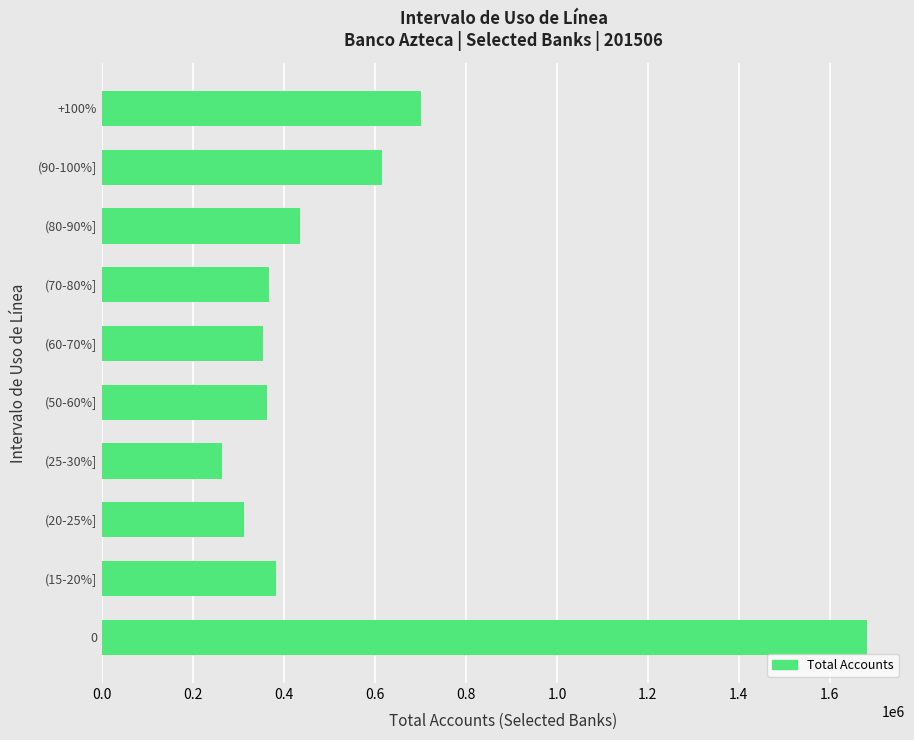

Which category has the lowest value across all series?

(25-30%]